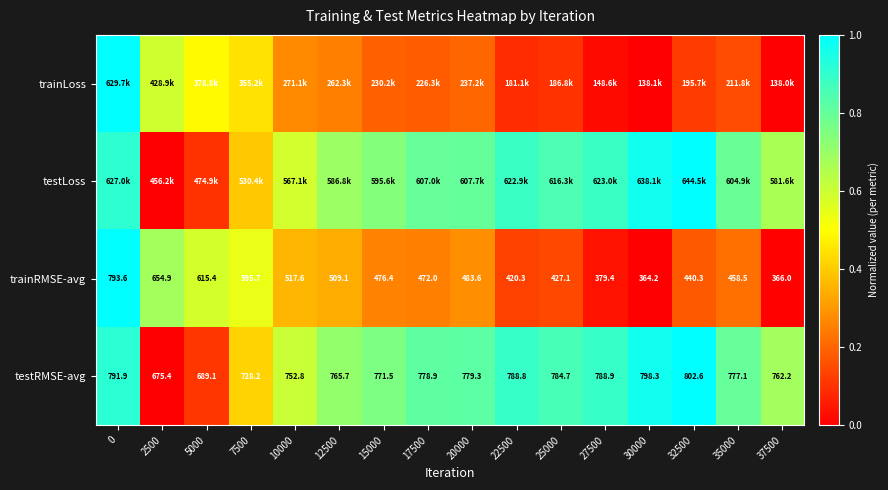

What is the difference between the testRMSE-avg values at 7500 and 10000?

0.2